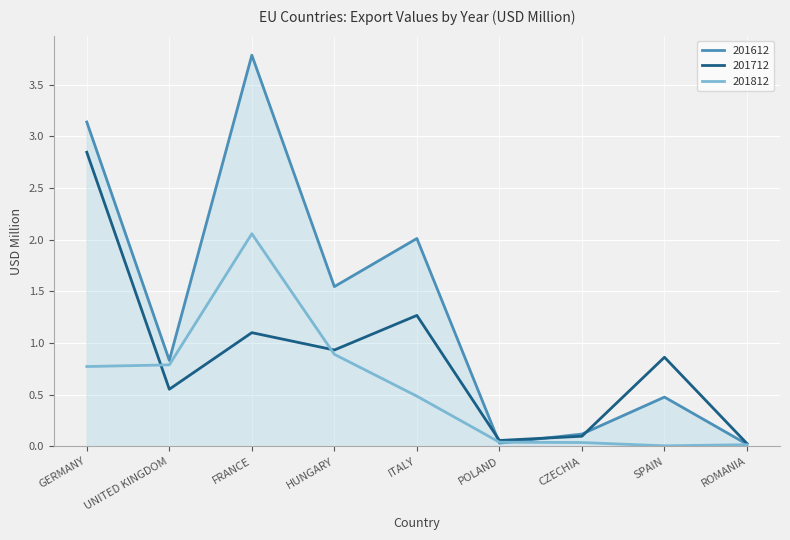

The 201712 series shows 0.1 at POLAND. True or false?

True